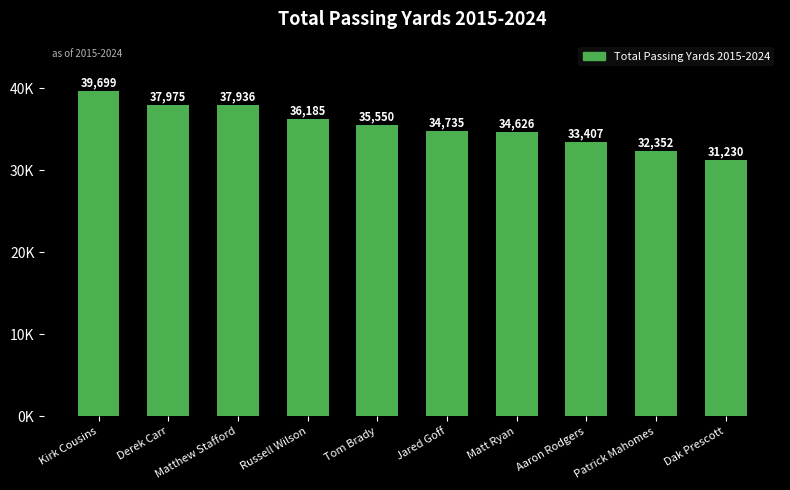

Is it true that the value at Patrick Mahomes is 18049?

False